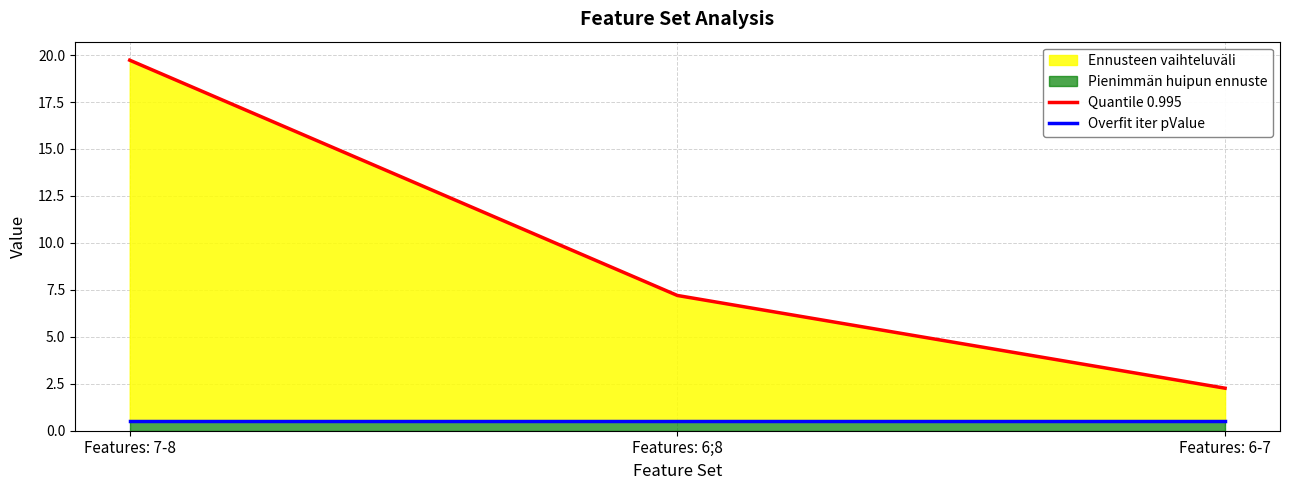

What is the lowest value of the Overfit iter pValue series?

0.5